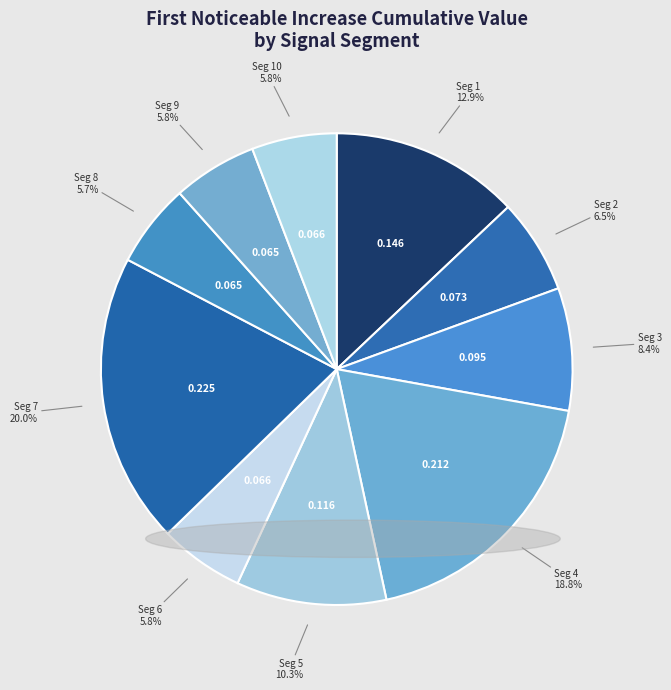

What is the smallest slice in the pie chart?

signal segment 8